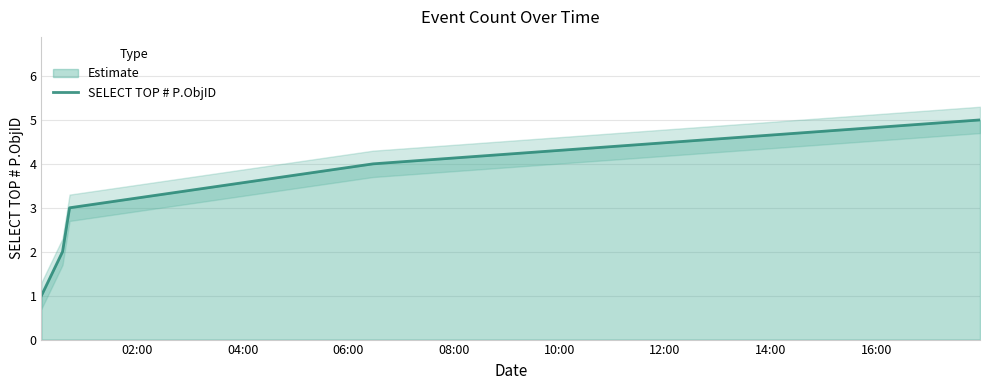

What is the highest value of the SELECT TOP # P.ObjID series?

5